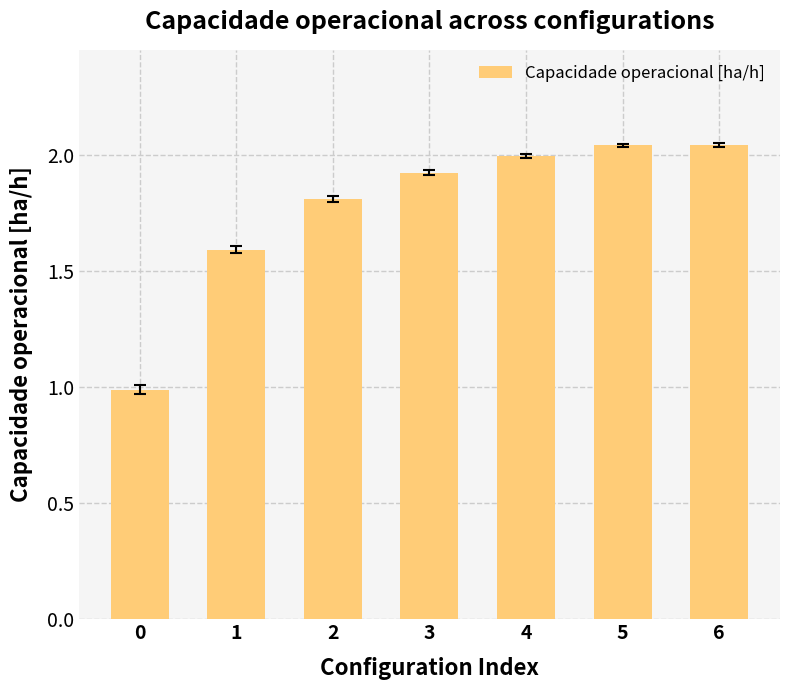

What is the difference between the second highest and minimum values?

1.1